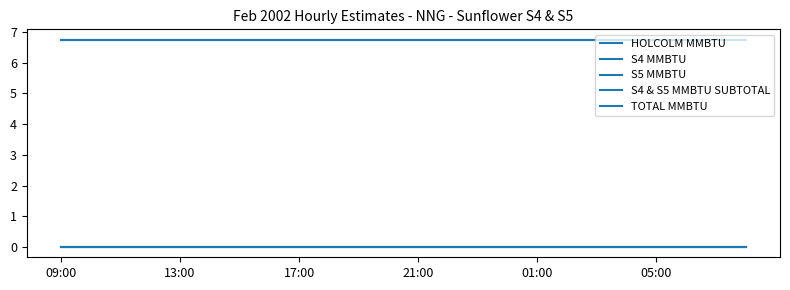

Is this an area chart (filled region under the line)?

No